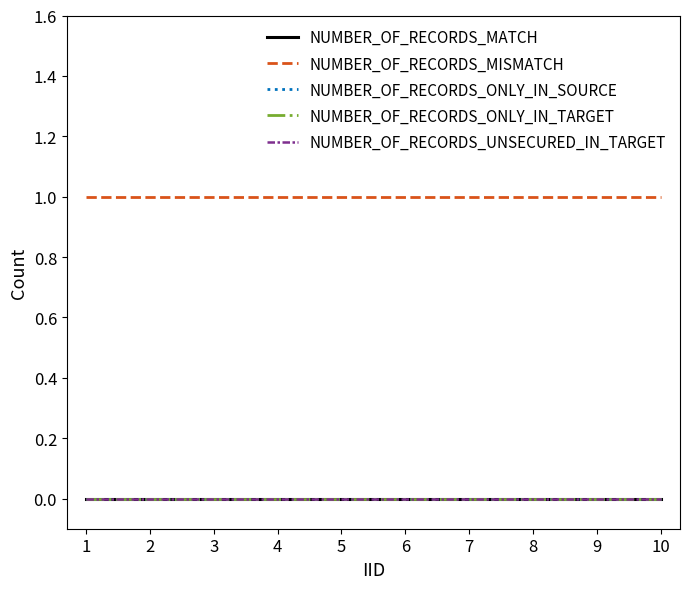

Reading left to right, list all the values displayed in this chart.

NUMBER_OF_RECORDS_MATCH: 0	0	0	0	0	0	0	0	0	0
NUMBER_OF_RECORDS_MISMATCH: 1	1	1	1	1	1	1	1	1	1
NUMBER_OF_RECORDS_ONLY_IN_SOURCE: 0	0	0	0	0	0	0	0	0	0
NUMBER_OF_RECORDS_ONLY_IN_TARGET: 0	0	0	0	0	0	0	0	0	0
NUMBER_OF_RECORDS_UNSECURED_IN_TARGET: 0	0	0	0	0	0	0	0	0	0